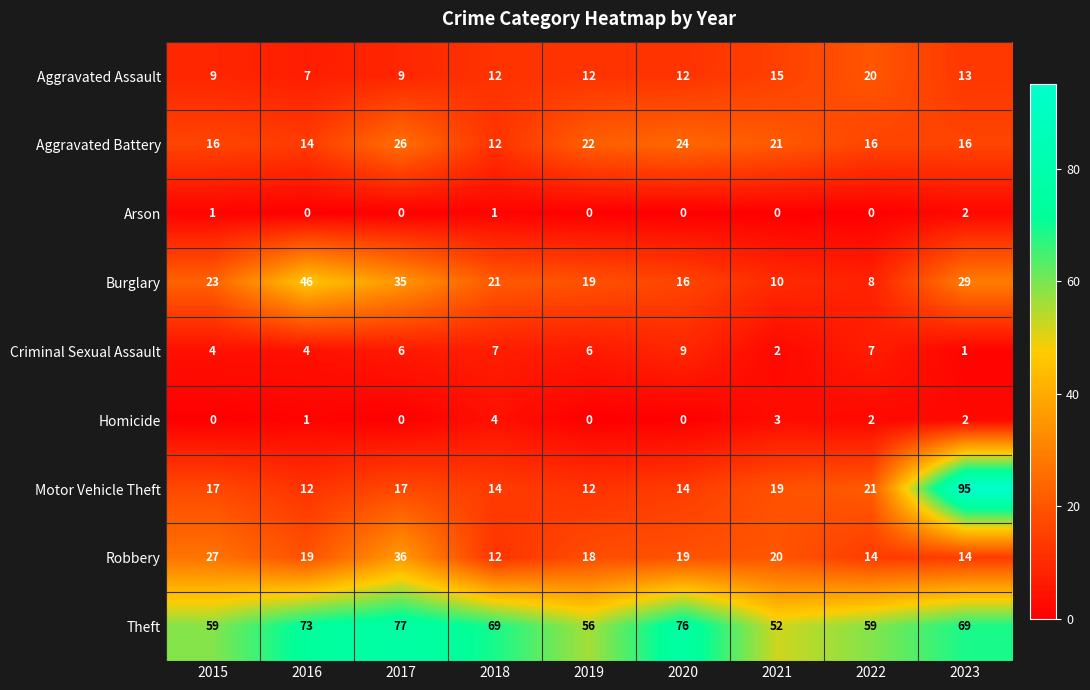

The Motor Vehicle Theft series shows 95 at 2023. True or false?

True